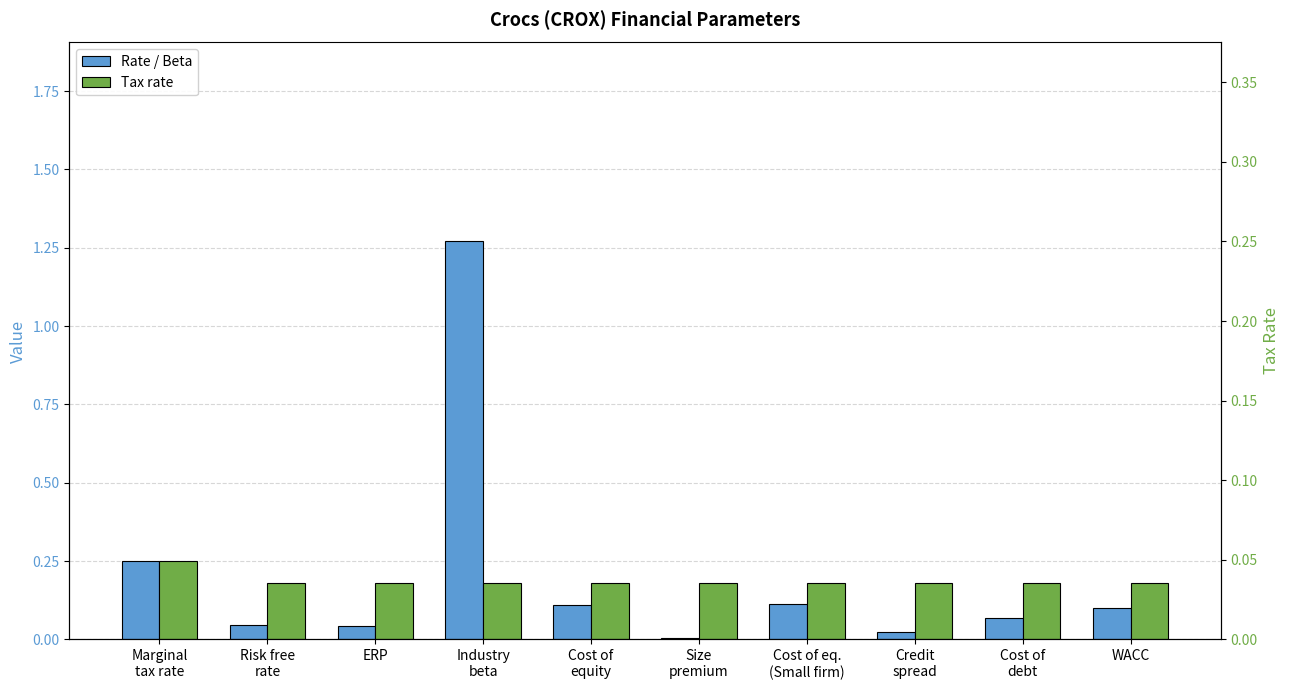

How many bars are there in each group?

2